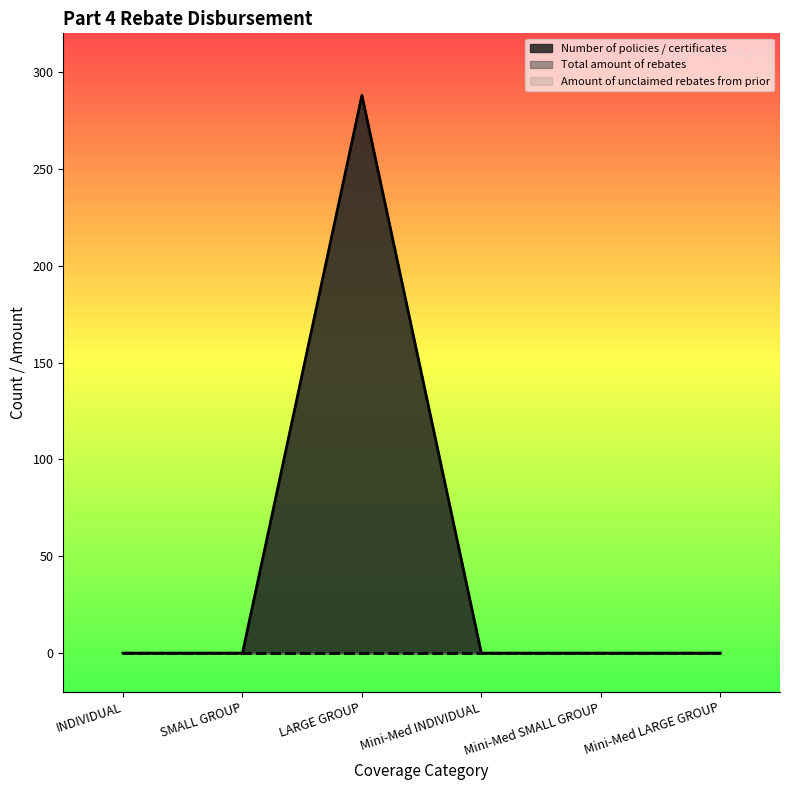

Reading right to left, transcribe all the data shown in this chart.

Number of policies / certificates: Mini-Med LARGE GROUP=0	Mini-Med SMALL GROUP=0	Mini-Med INDIVIDUAL=0	LARGE GROUP=288	SMALL GROUP=0	INDIVIDUAL=0
Total amount of rebates: Mini-Med LARGE GROUP=0	Mini-Med SMALL GROUP=0	Mini-Med INDIVIDUAL=0	LARGE GROUP=0	SMALL GROUP=0	INDIVIDUAL=0
Amount of unclaimed rebates from prior: Mini-Med LARGE GROUP=0	Mini-Med SMALL GROUP=0	Mini-Med INDIVIDUAL=0	LARGE GROUP=0	SMALL GROUP=0	INDIVIDUAL=0